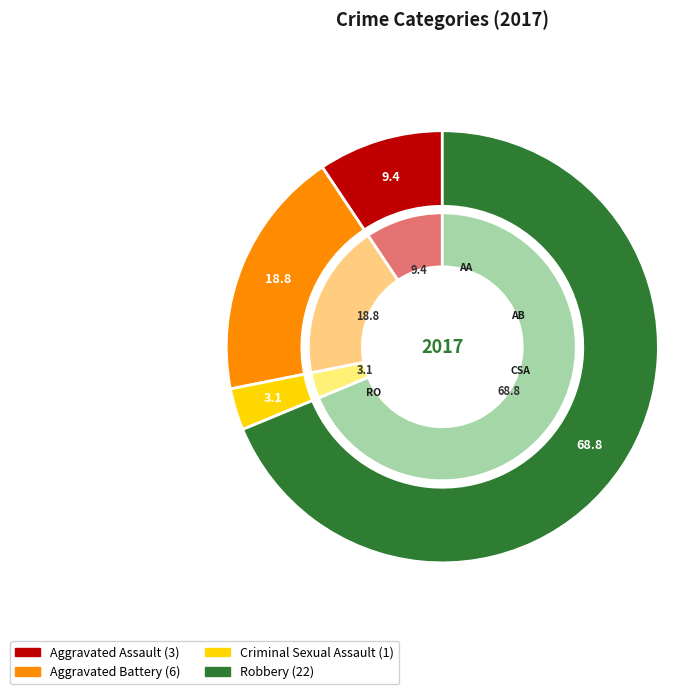

What percentage do Aggravated Battery and Aggravated Assault together represent?

28.1%